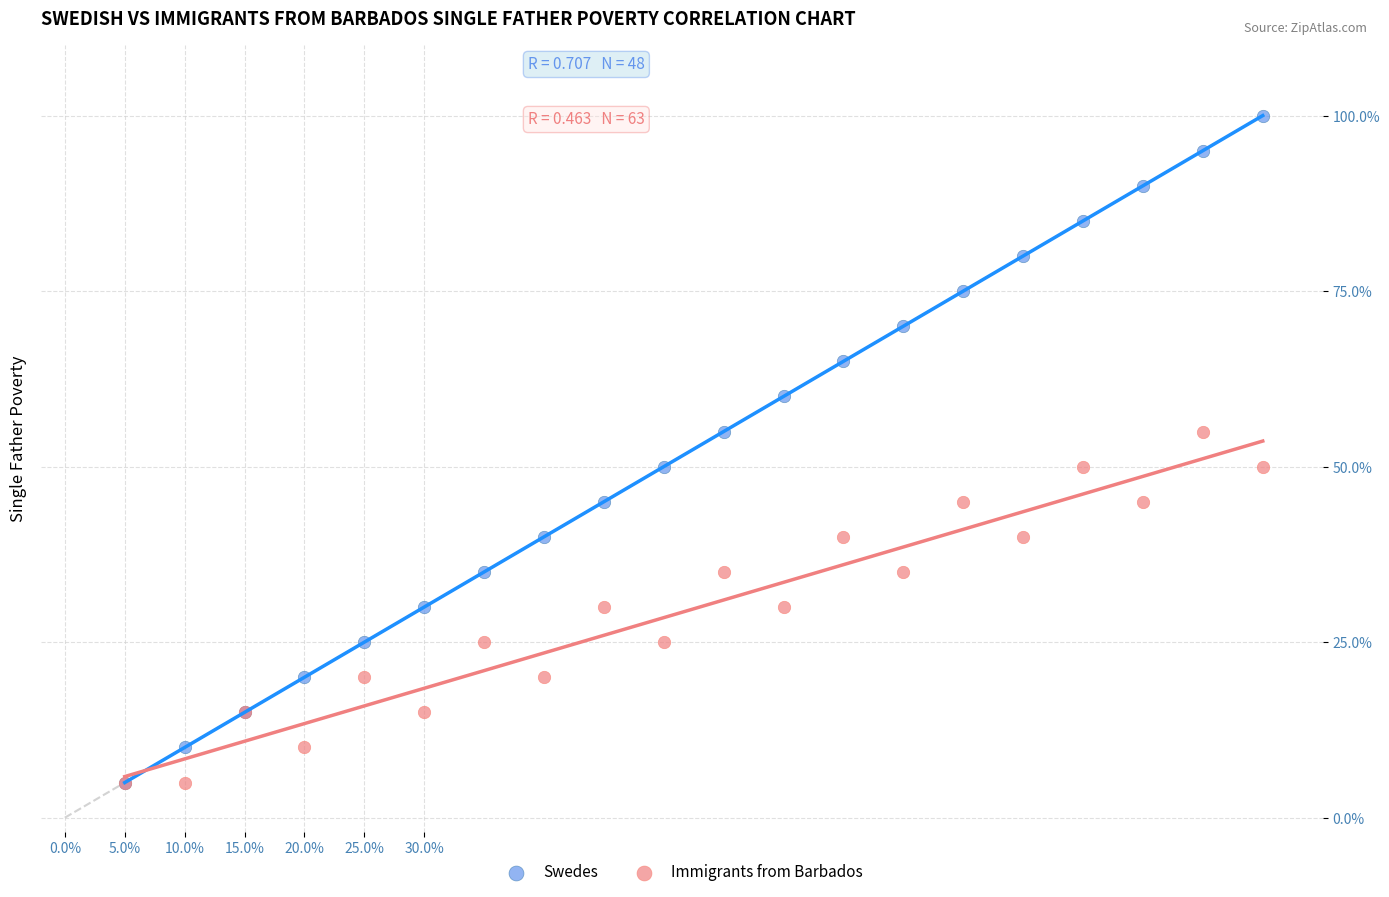

Which series reaches the maximum Y coordinate?

Swedes